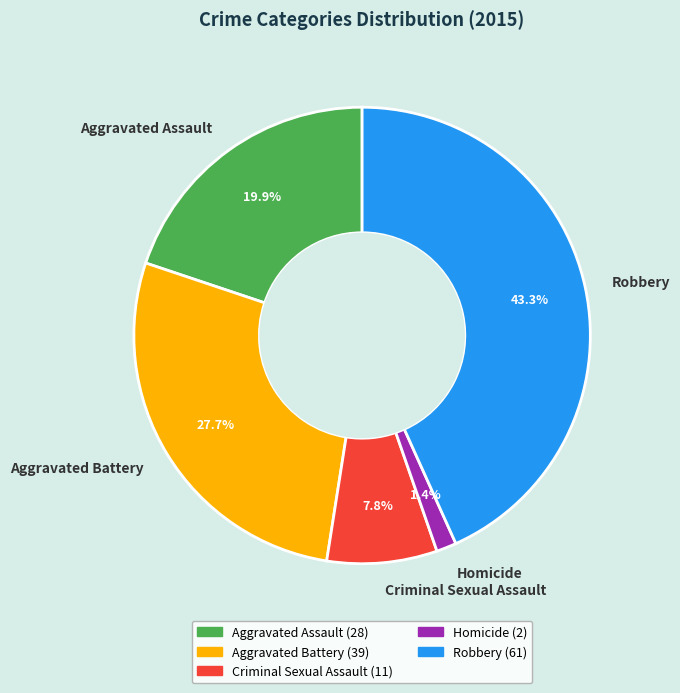

Is the sum of Robbery and Criminal Sexual Assault greater than half?

Yes